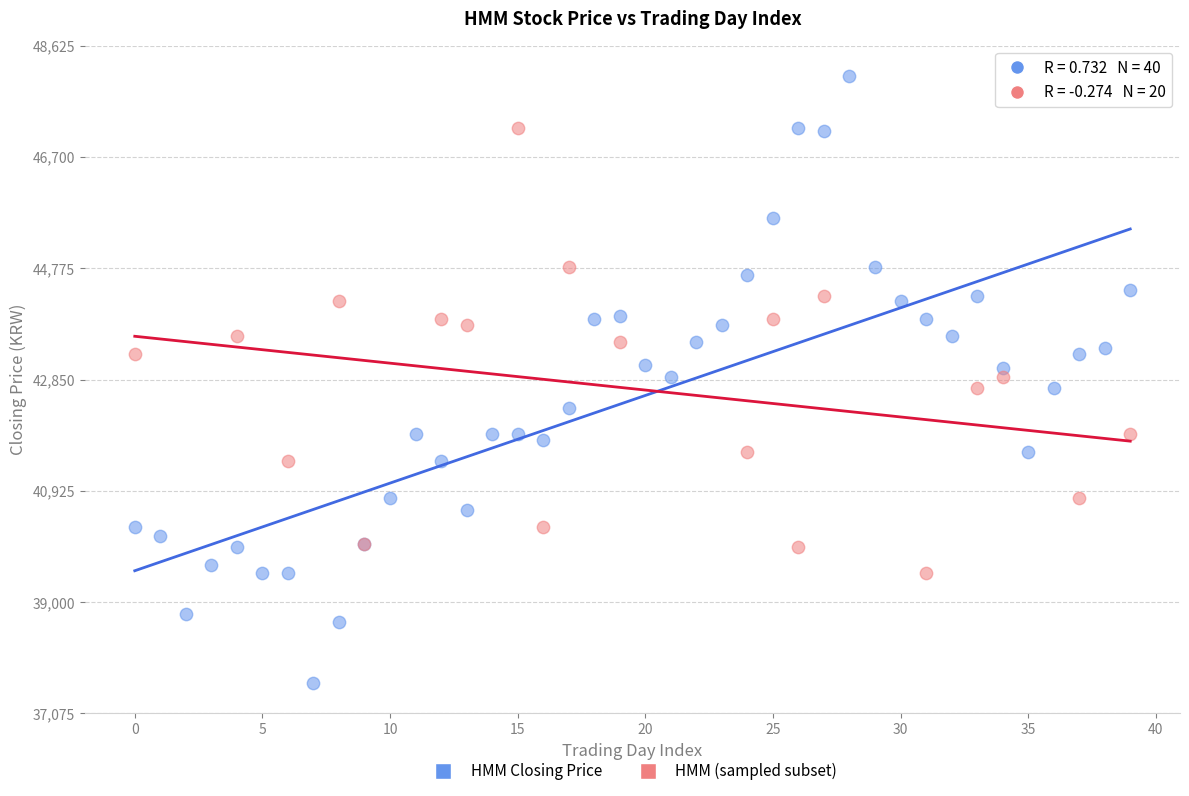

Which series contains the lowest Y value?

HMM Closing Price